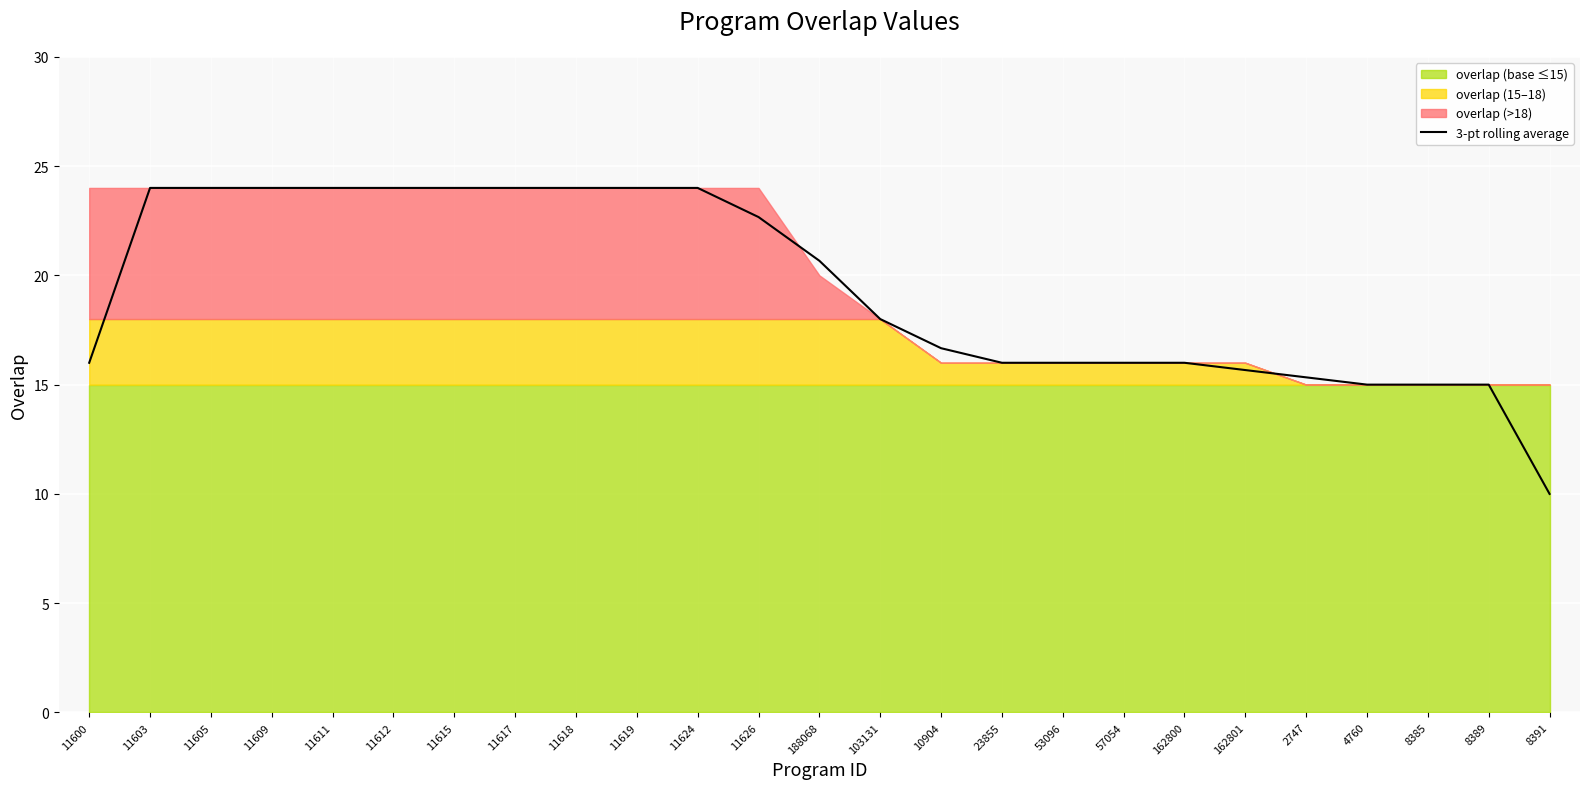

What is the label of the 25th point from the left?

8391